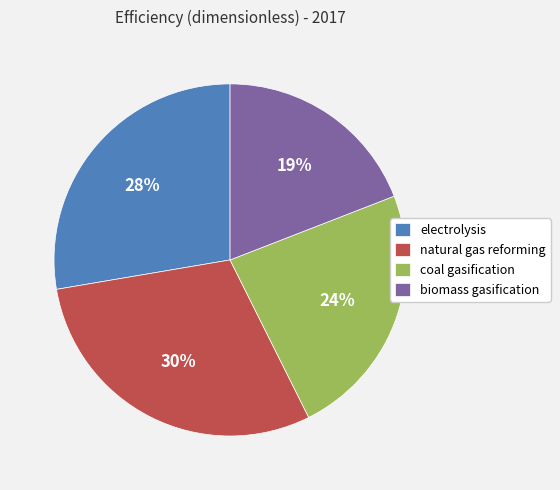

What percentage is the coal gasification slice, to the nearest percent?

24%